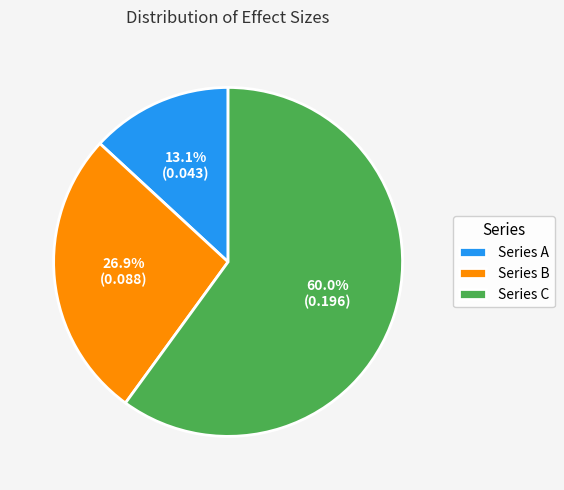

Which slice is the largest?

Series C